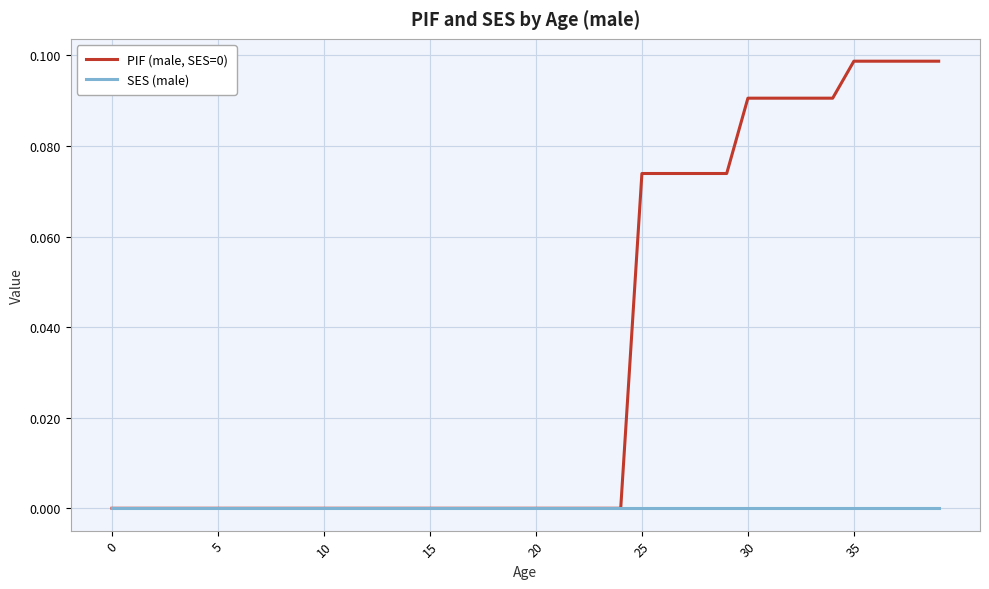

Which series has the widest spread of values?

PIF (male, SES=0)